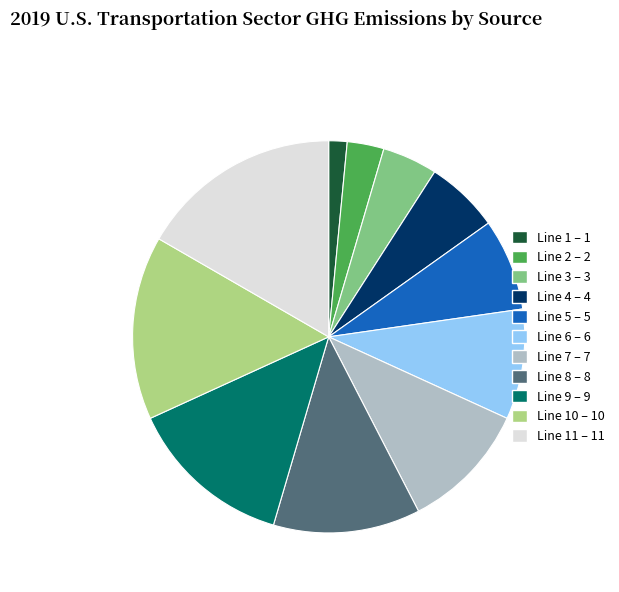

Is there any slice that represents more than half of the pie?

No